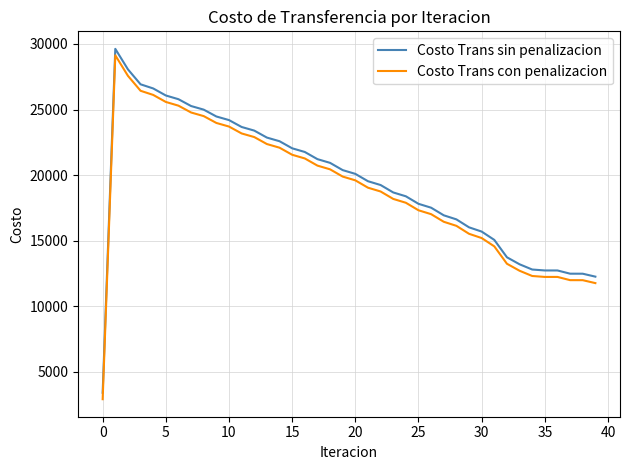

True or false: Costo Trans con penalizacion and Costo Trans sin penalizacion cross at least once.

False